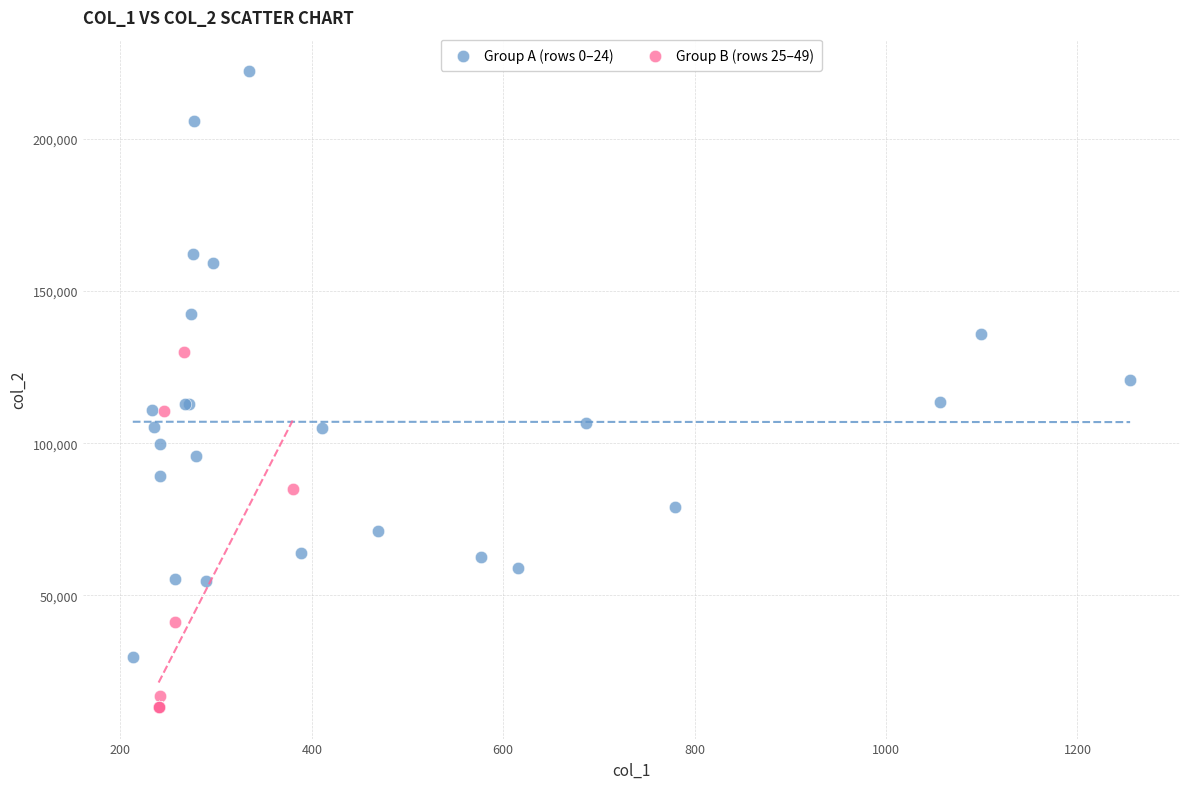

Which series contains the lowest Y value?

Group B (rows 25–49)